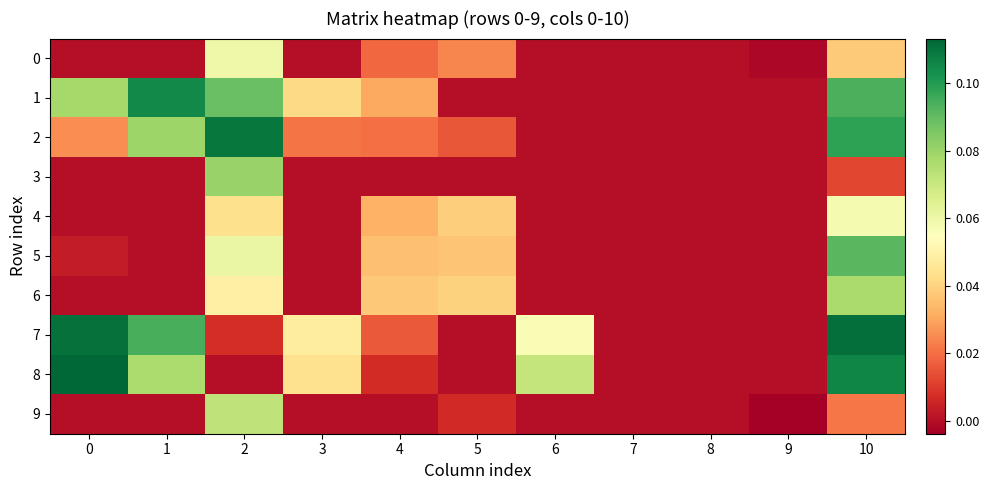

Reading left to right, transcribe all the data shown in this chart.

0: 0=0.0	1=0.0	2=0.1	3=0.0	4=0.0	5=0.0	6=0.0	7=0.0	8=0.0	9=-0.0	10=0.0
1: 0=0.1	1=0.1	2=0.1	3=0.0	4=0.0	5=0.0	6=0.0	7=0.0	8=0.0	9=0.0	10=0.1
2: 0=0.0	1=0.1	2=0.1	3=0.0	4=0.0	5=0.0	6=0.0	7=0.0	8=0.0	9=0.0	10=0.1
3: 0=0.0	1=0.0	2=0.1	3=0.0	4=0.0	5=0.0	6=0.0	7=0.0	8=0.0	9=0.0	10=0.0
4: 0=0.0	1=0.0	2=0.0	3=0.0	4=0.0	5=0.0	6=0.0	7=0.0	8=0.0	9=0.0	10=0.1
5: 0=0.0	1=0.0	2=0.1	3=0.0	4=0.0	5=0.0	6=0.0	7=0.0	8=0.0	9=0.0	10=0.1
6: 0=0.0	1=0.0	2=0.0	3=0.0	4=0.0	5=0.0	6=0.0	7=0.0	8=0.0	9=0.0	10=0.1
7: 0=0.1	1=0.1	2=0.0	3=0.0	4=0.0	5=0.0	6=0.1	7=0.0	8=0.0	9=0.0	10=0.1
8: 0=0.1	1=0.1	2=0.0	3=0.0	4=0.0	5=0.0	6=0.1	7=0.0	8=0.0	9=0.0	10=0.1
9: 0=0.0	1=0.0	2=0.1	3=0.0	4=0.0	5=0.0	6=0.0	7=0.0	8=0.0	9=-0.0	10=0.0